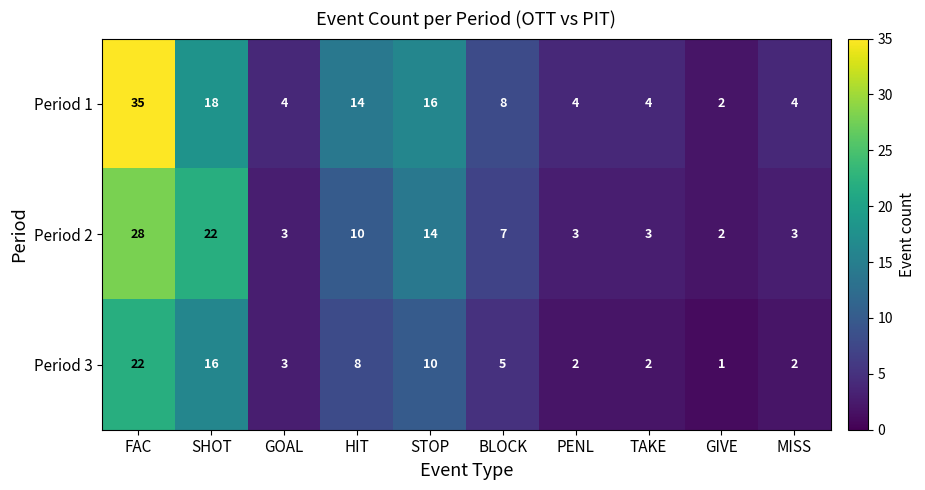

Rank the series at HIT from lowest to highest value.

Period 3, Period 2, Period 1